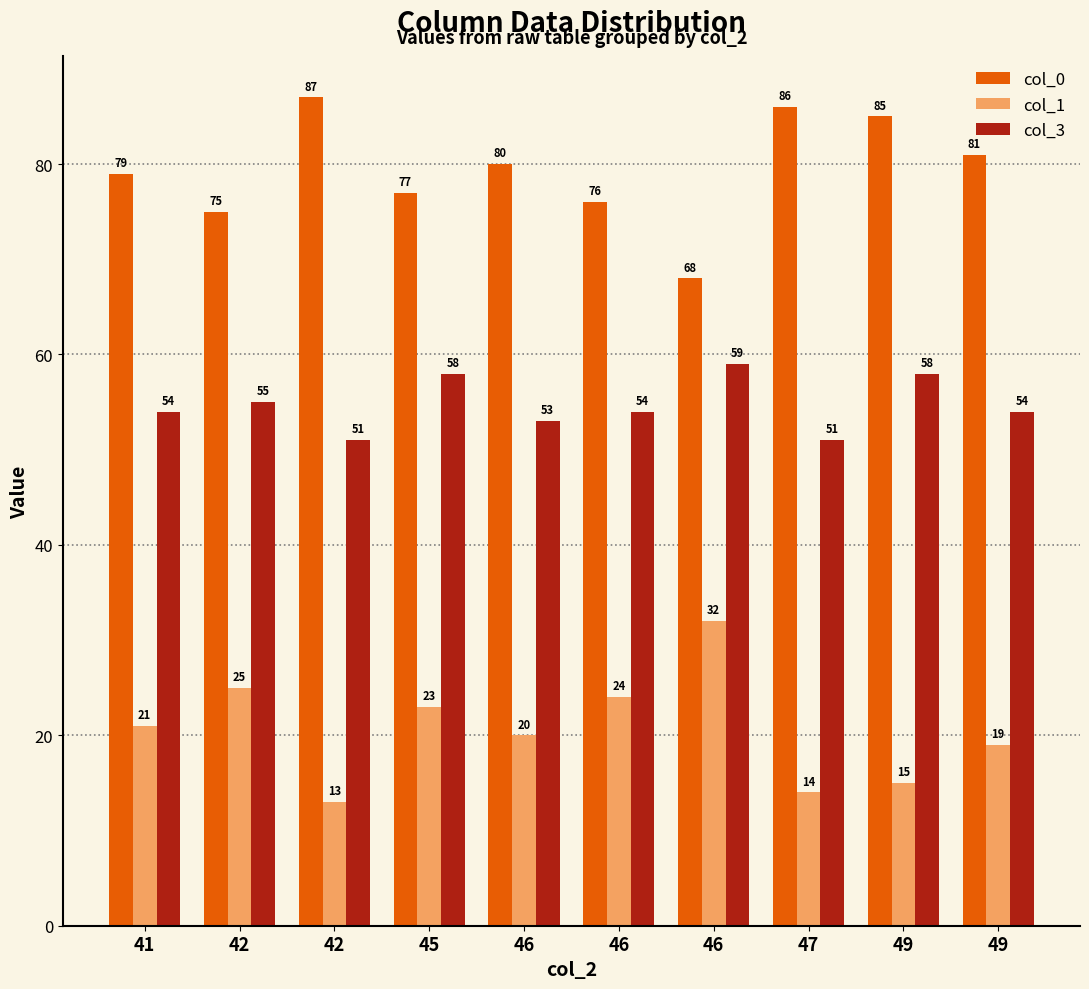

Which series has the widest spread of values?

col_0